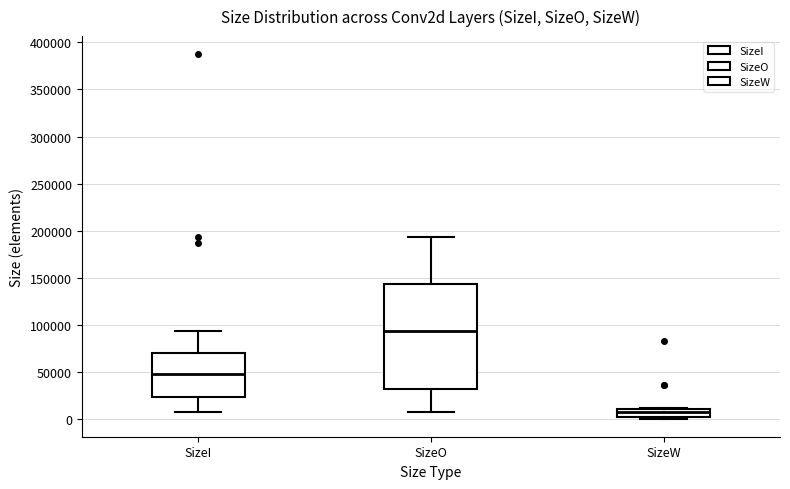

Where is the upper edge of the box for SizeW on the y-axis? The values are not printed on the chart, so give them approximately, as read against the axis.

10000